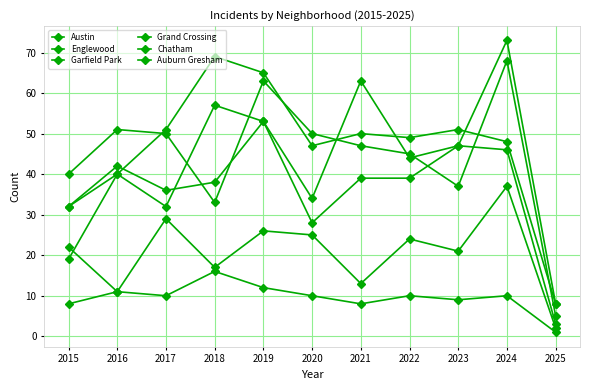

Reading right to left, extract all data points from this chart.

Austin: 2025=3	2024=46	2023=47	2022=44	2021=63	2020=34	2019=53	2018=57	2017=32	2016=40	2015=32
Englewood: 2025=5	2024=68	2023=37	2022=45	2021=47	2020=50	2019=63	2018=33	2017=50	2016=51	2015=40
Garfield Park: 2025=8	2024=48	2023=51	2022=49	2021=50	2020=47	2019=65	2018=69	2017=51	2016=40	2015=19
Grand Crossing: 2025=8	2024=73	2023=47	2022=39	2021=39	2020=28	2019=53	2018=38	2017=36	2016=42	2015=32
Chatham: 2025=2	2024=37	2023=21	2022=24	2021=13	2020=25	2019=26	2018=17	2017=29	2016=11	2015=8
Auburn Gresham: 2025=1	2024=10	2023=9	2022=10	2021=8	2020=10	2019=12	2018=16	2017=10	2016=11	2015=22